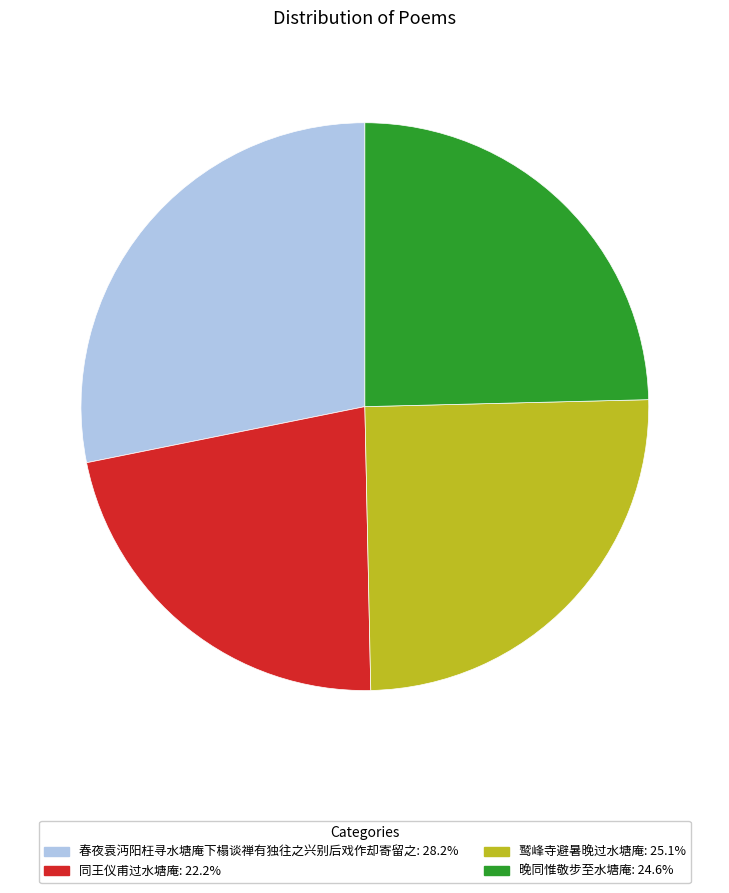

Is 同王仪甫过水塘庵 the majority of the pie?

No